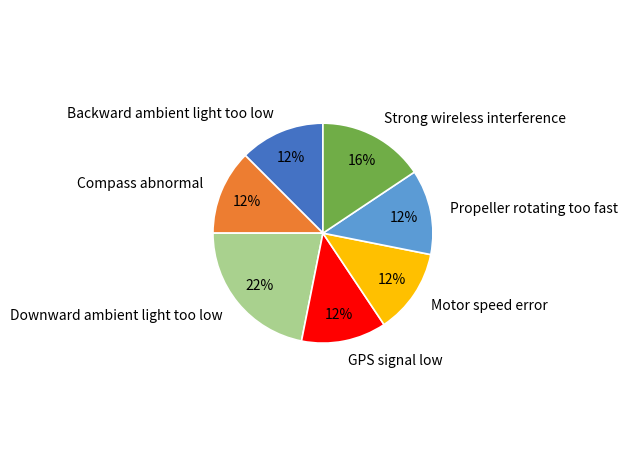

To the nearest percent, what percentage of the pie is Downward ambient light too low?

22%